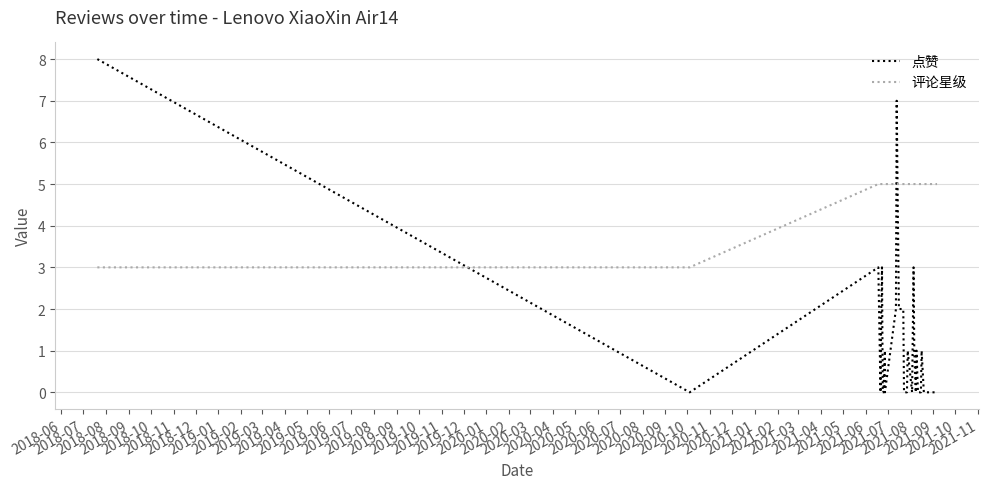

What position from the left is 2019-11?

18